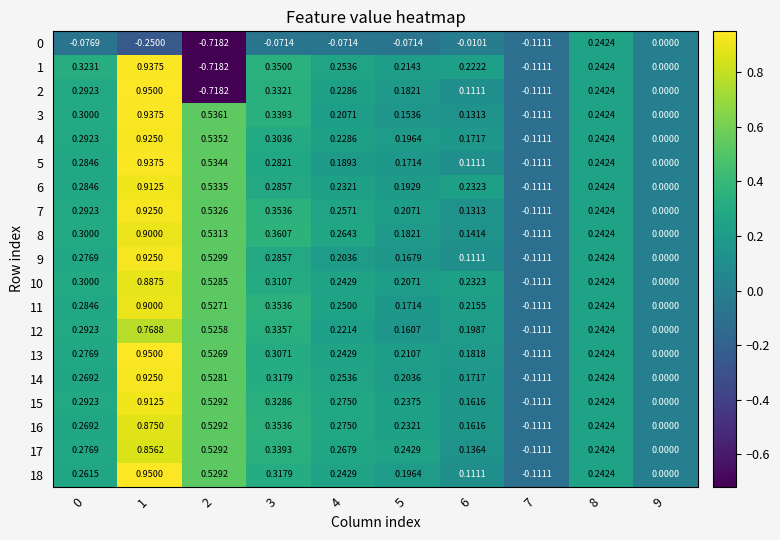

Count the number of data series in this chart.

19